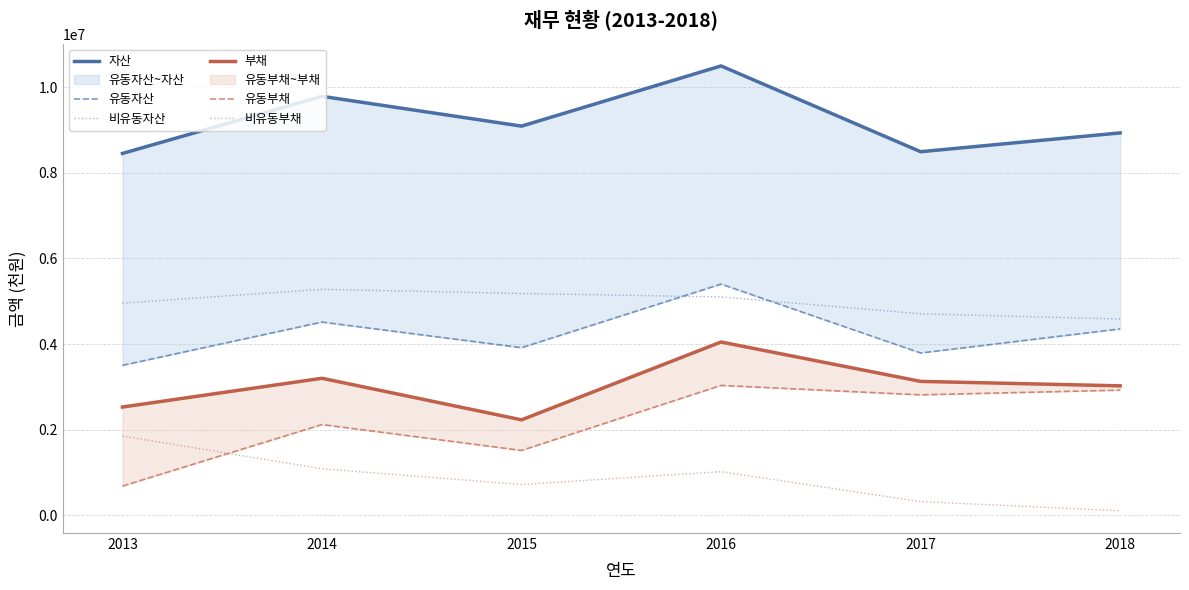

True or false: 유동자산 and 부채 intersect in this chart.

False